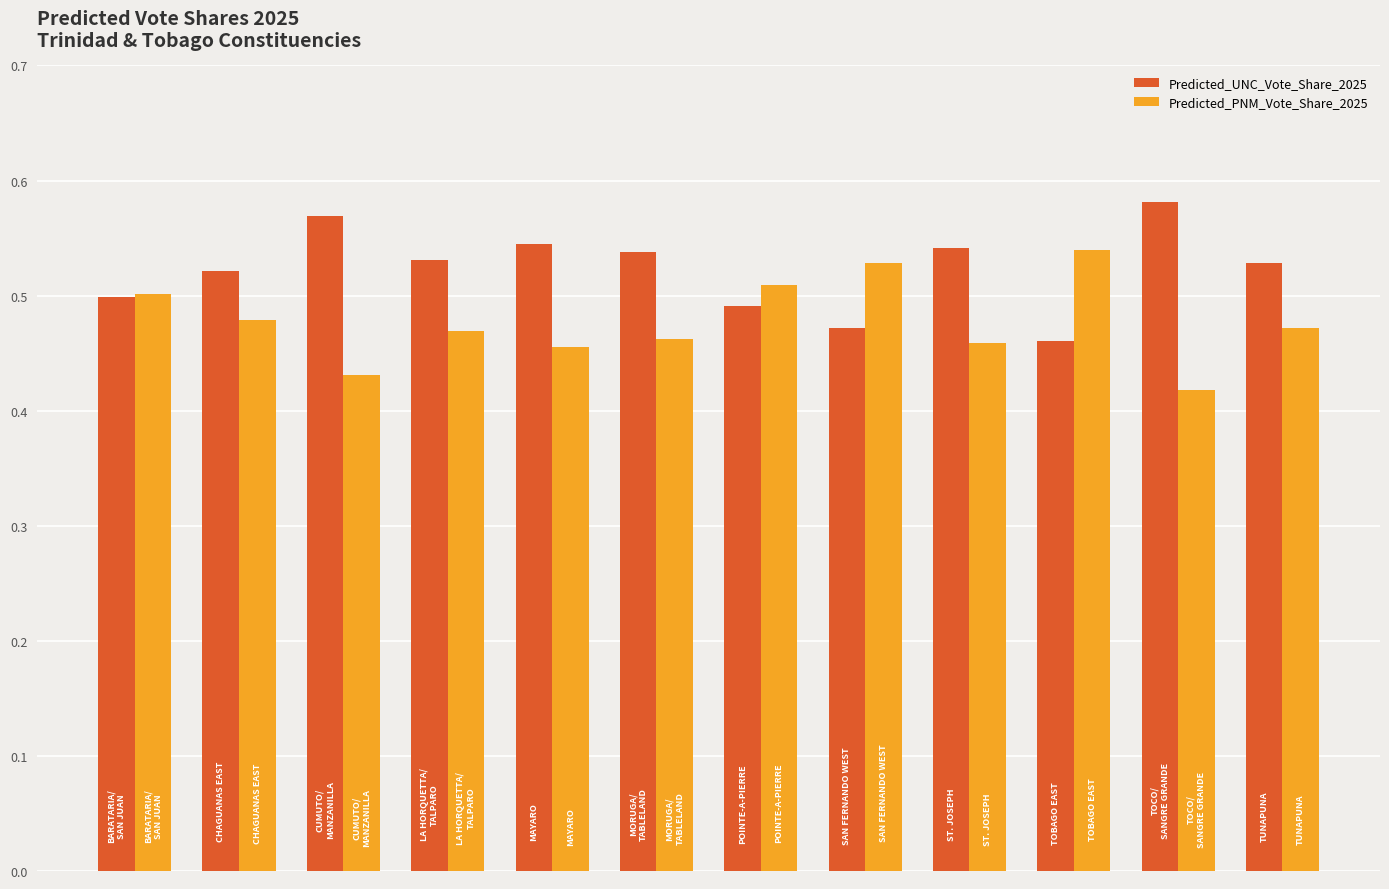

Count the Predicted_UNC_Vote_Share_2025 values in the range 0 to 1.

12